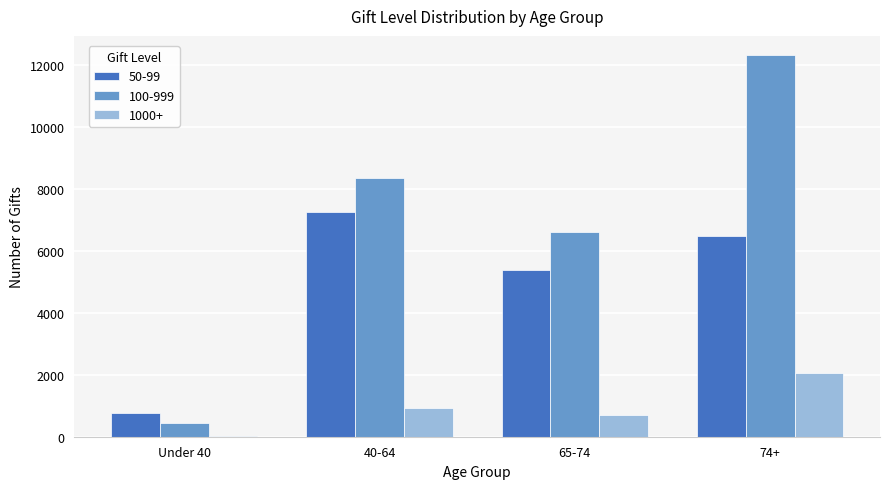

Reading left to right, extract all data points from this chart.

50-99: Under 40=767	40-64=7260	65-74=5384	74+=6456
100-999: Under 40=450	40-64=8334	65-74=6593	74+=12308
1000+: Under 40=17	40-64=941	65-74=687	74+=2067